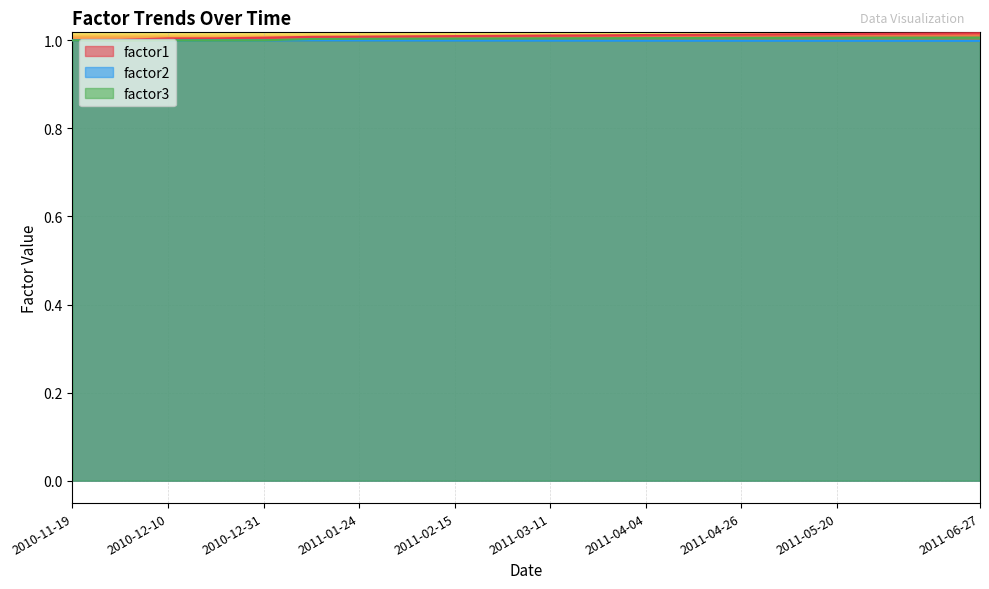

Which has a higher value, 2011-02-28 or 2011-05-09?

2011-05-09